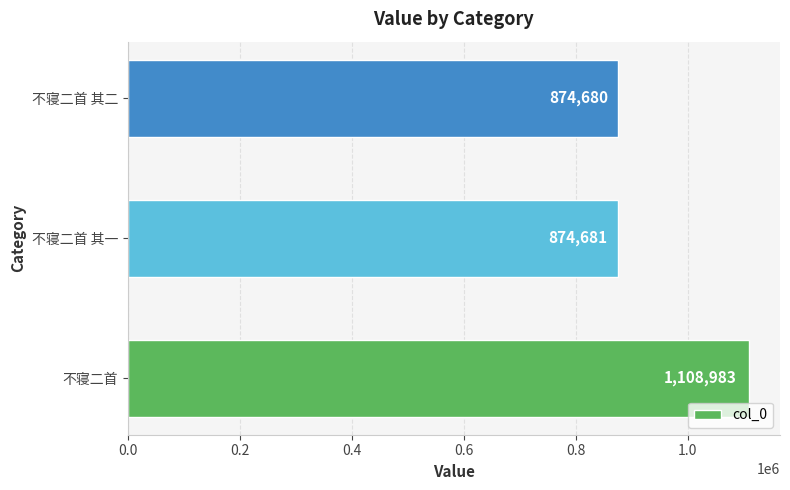

At which label is the value closest to 991831?

不寝二首 其一